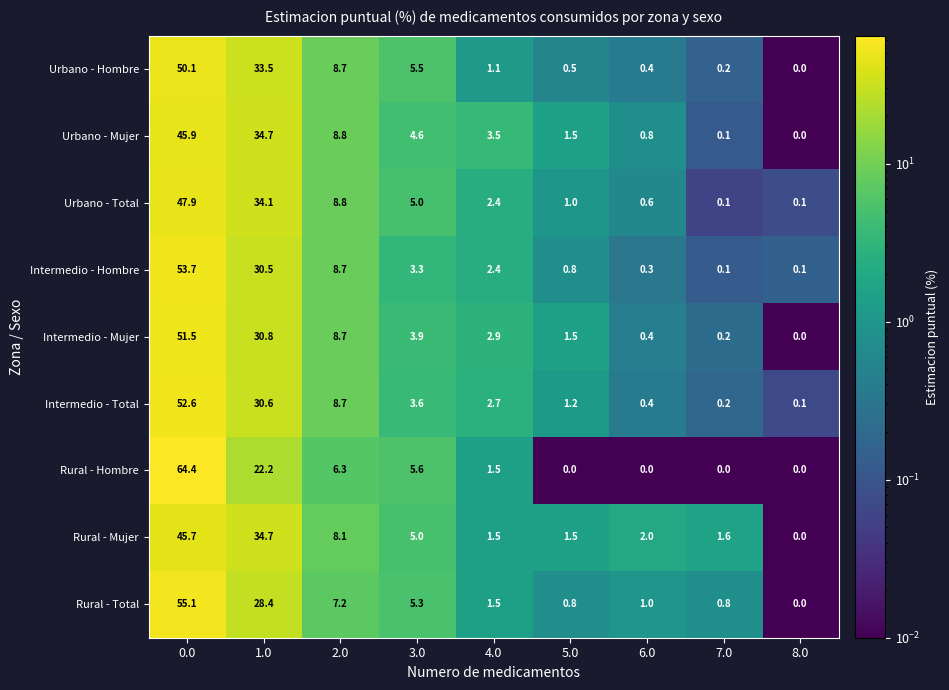

List the series in order of their peak value, lowest first.

Rural - Mujer, Urbano - Mujer, Urbano - Total, Urbano - Hombre, Intermedio - Mujer, Intermedio - Total, Intermedio - Hombre, Rural - Total, Rural - Hombre